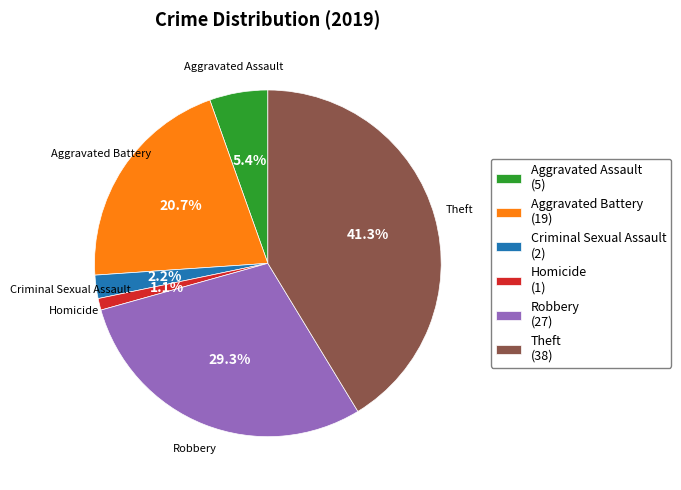

Do Homicide and Theft together represent more than half of the pie?

No